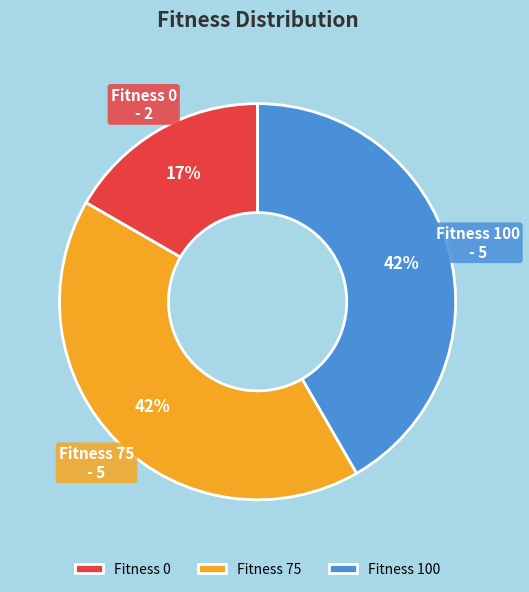

Is there any slice that represents more than half of the pie?

No